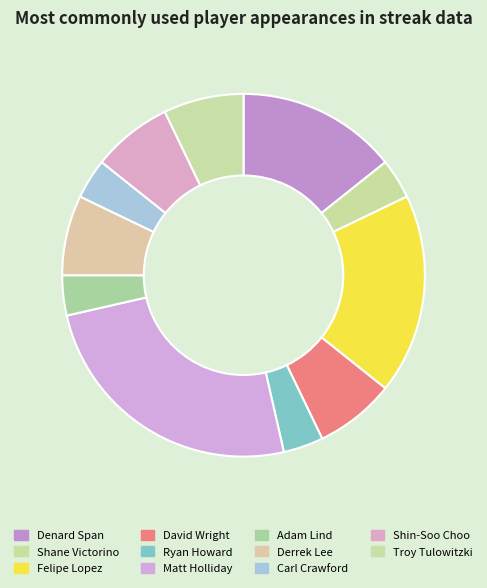

How many slices are in this pie chart?

11